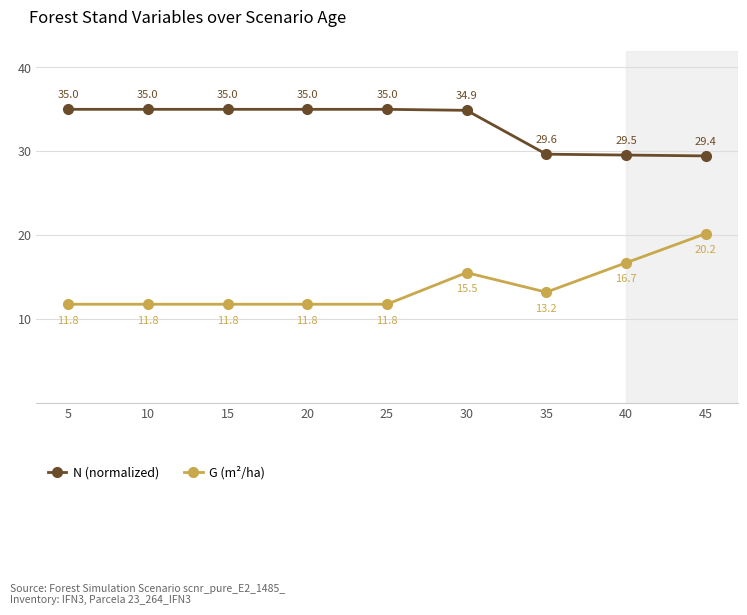

True or false: N (normalized) has more than 2 interior local peaks.

False